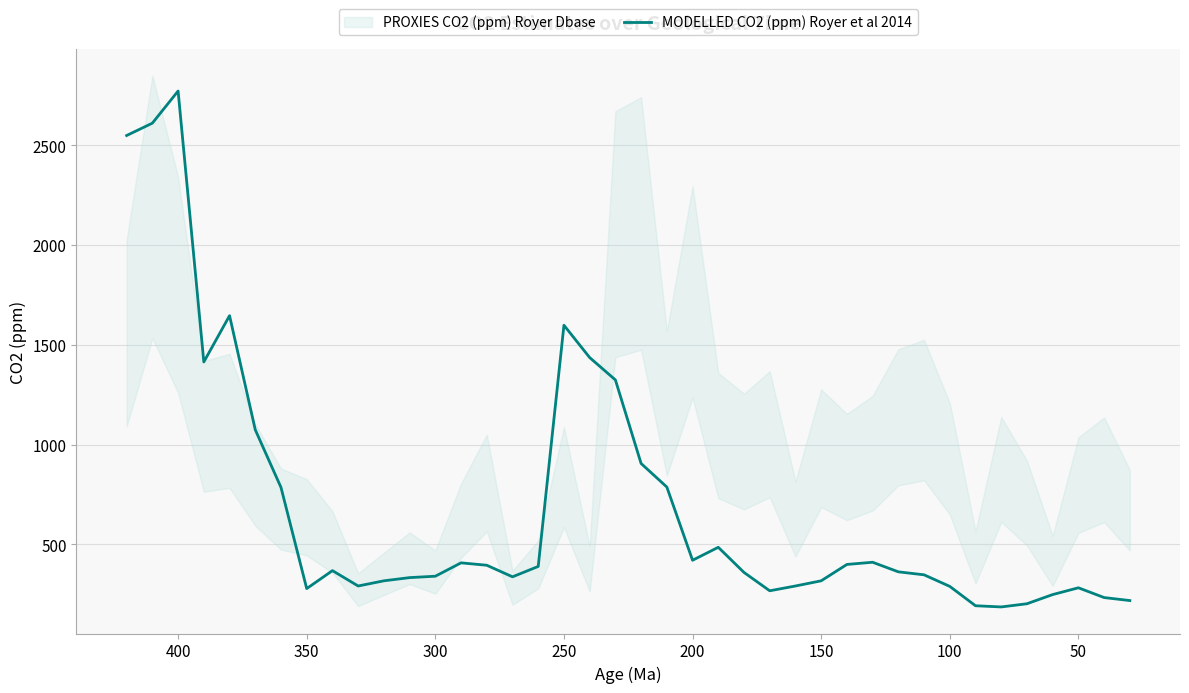

The value at 50 is 3837. True or false?

False